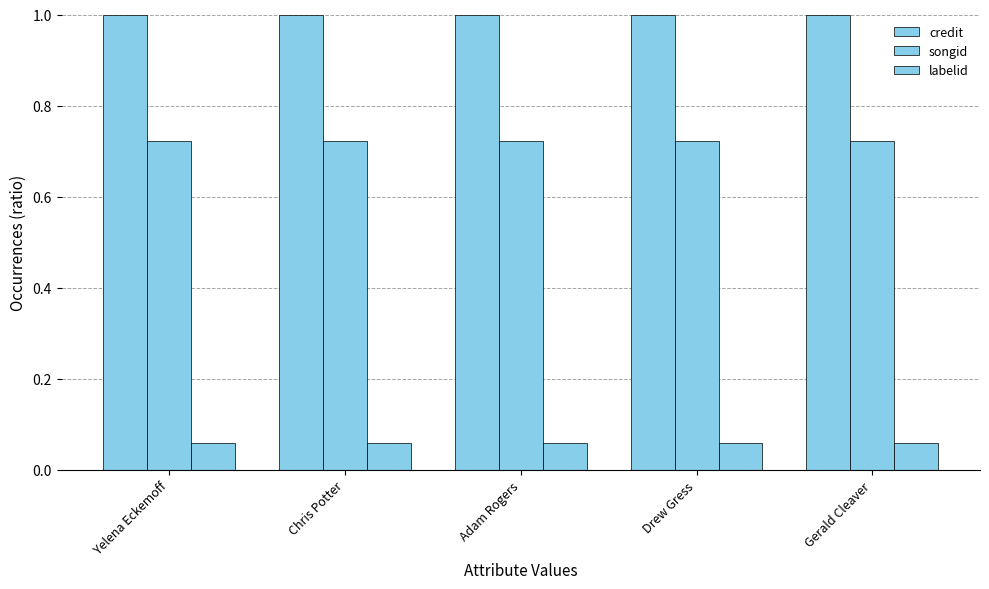

Is it true that songid equals 0.7 at Adam Rogers?

True